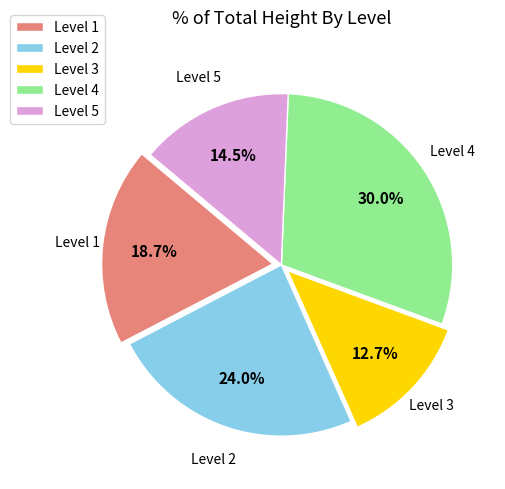

What is the largest slice in the pie chart?

Level 4